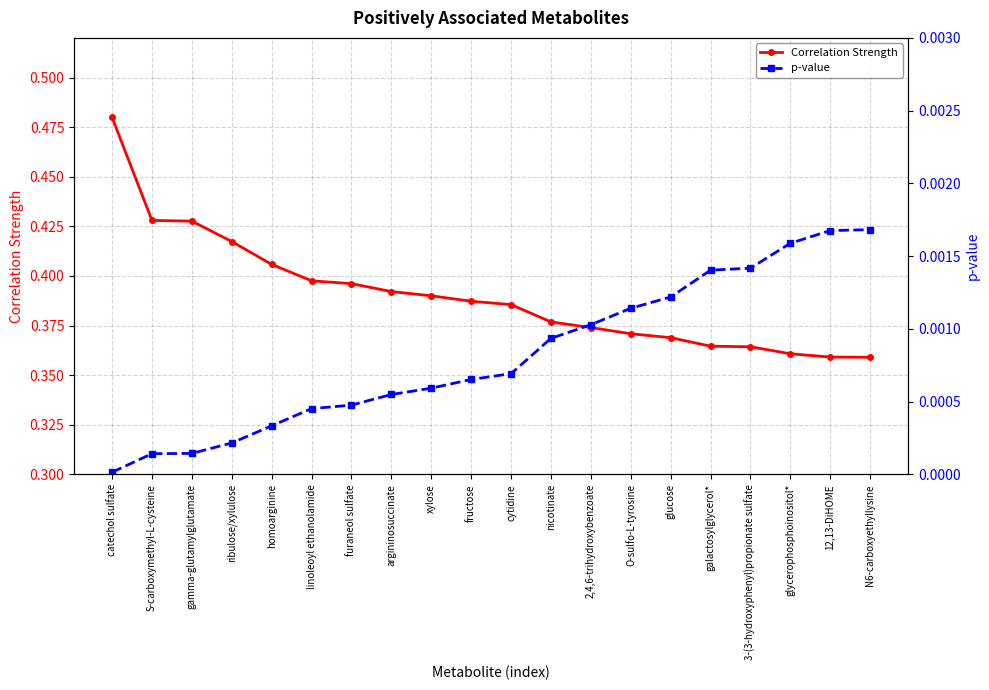

At how many categories does at least one series exceed 0?

20